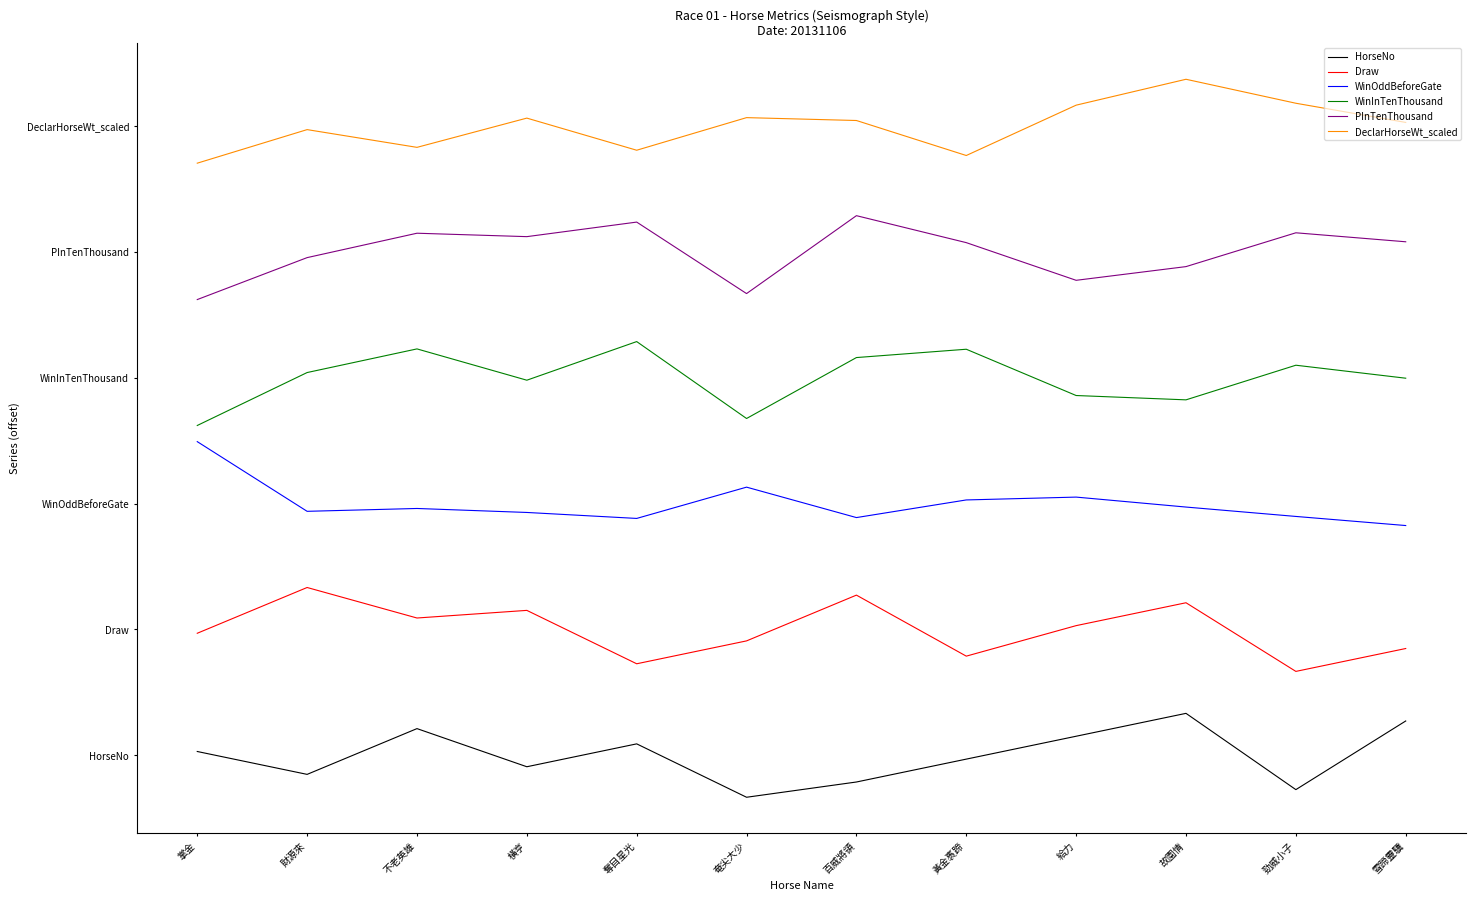

True or false: Draw has a value of 58.2 at 掌金.

True